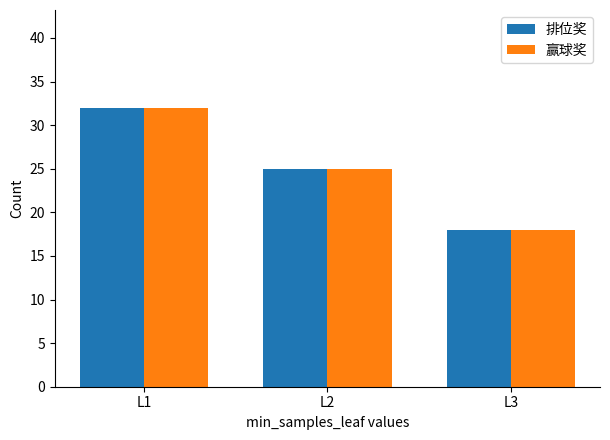

How many data points does each series have?

3